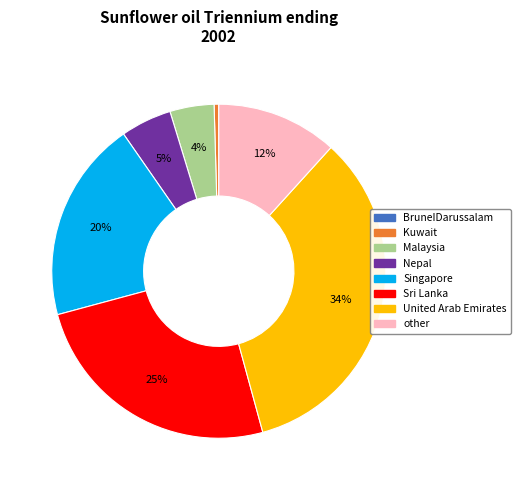

To the nearest percent, what portion does Malaysia represent?

4%